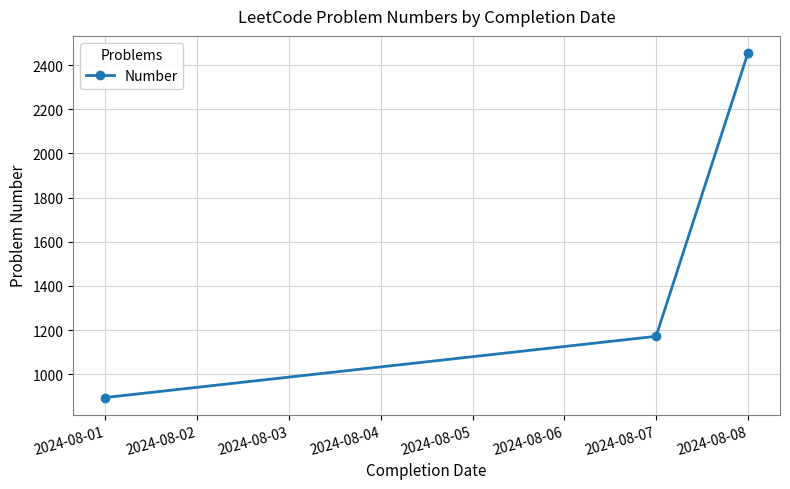

Reading right to left, transcribe all the data shown in this chart.

2454	1172	895